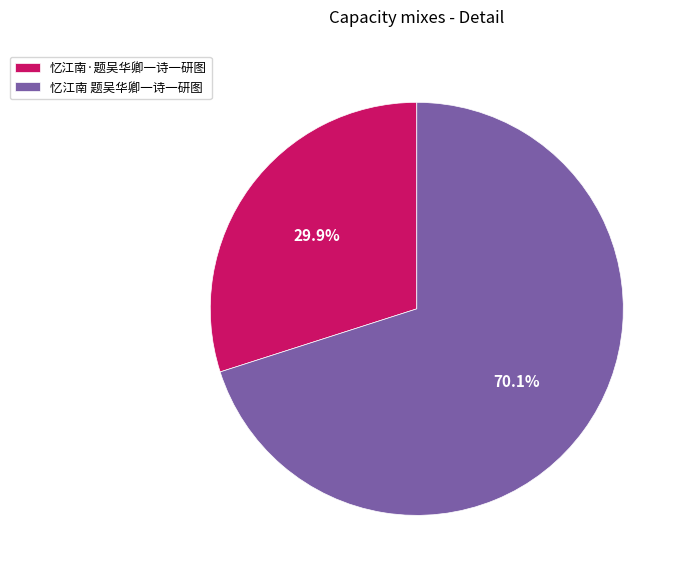

The 忆江南·题吴华卿一诗一研图 slice represents 30% of the pie. True or false?

True